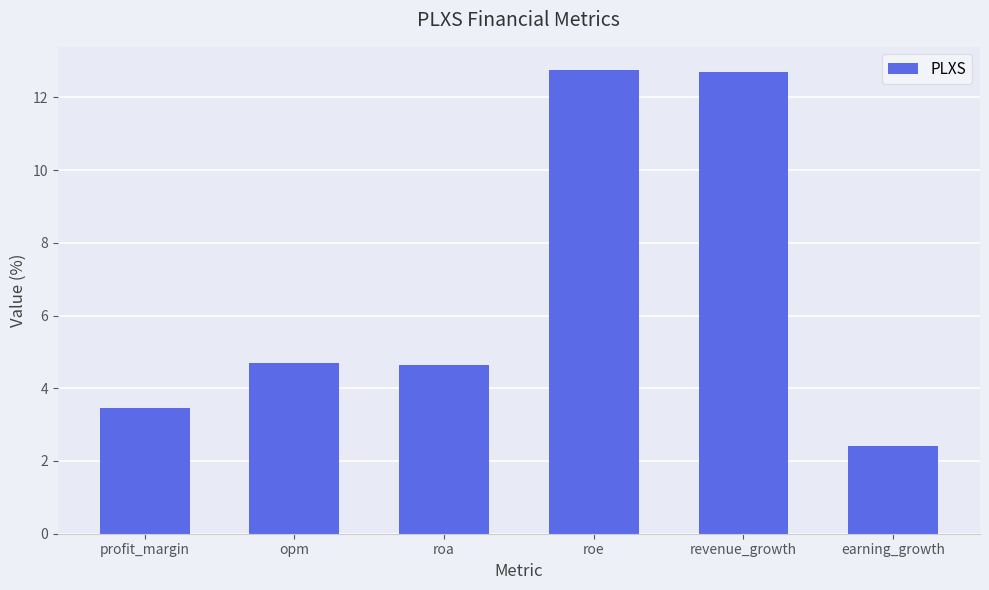

The value at earning_growth is 2.4. True or false?

True